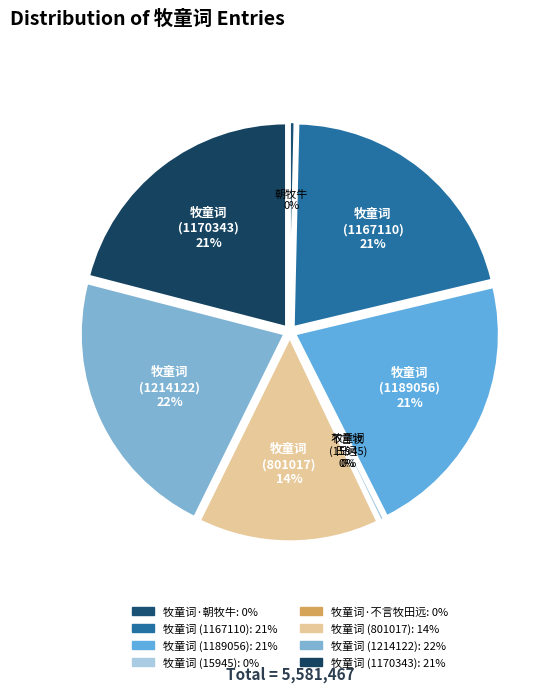

Is there any slice that represents more than half of the pie?

No